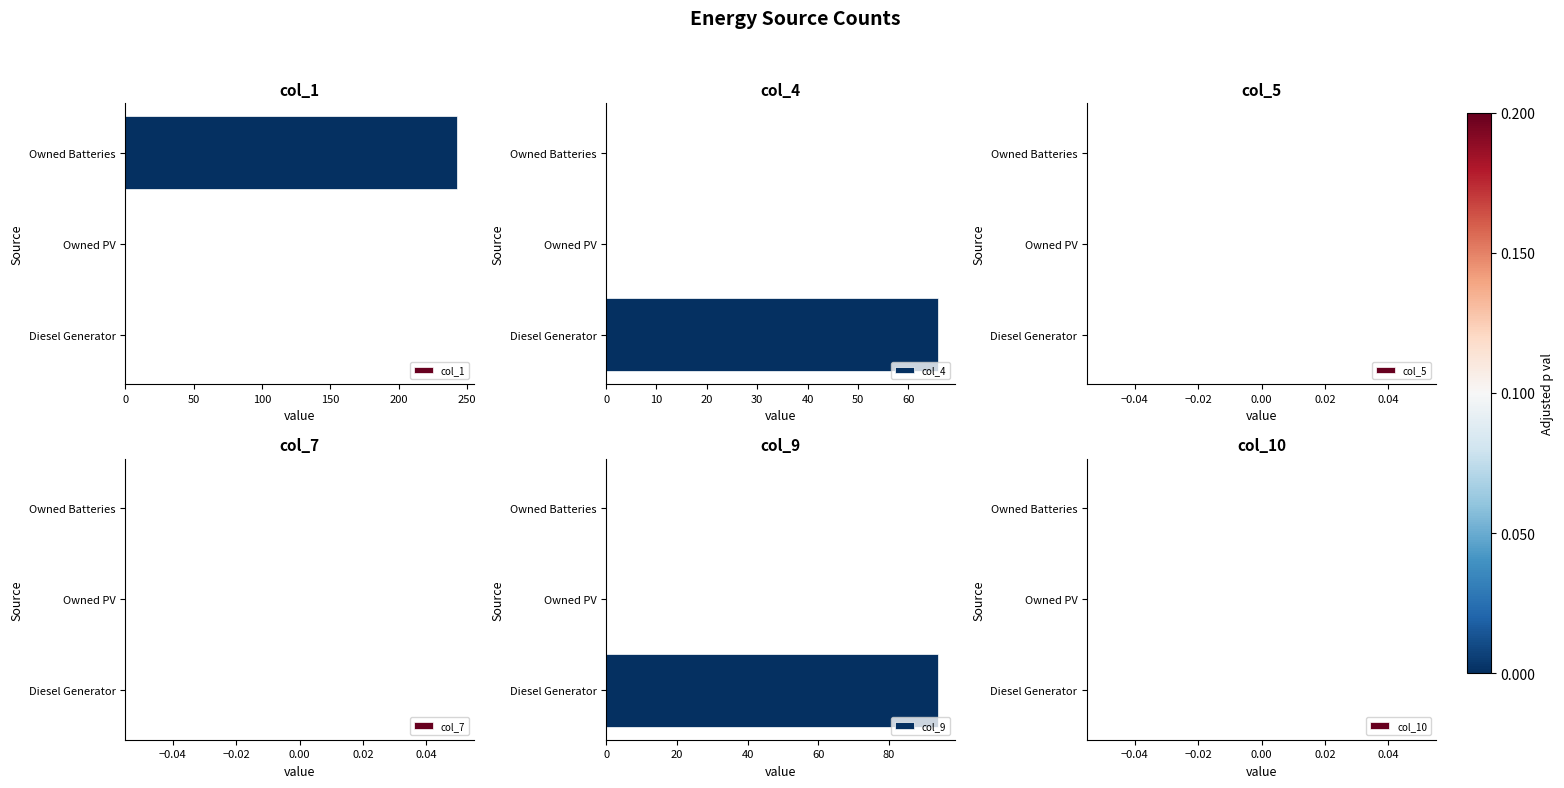

Which has a higher value, 100 or 50?

100